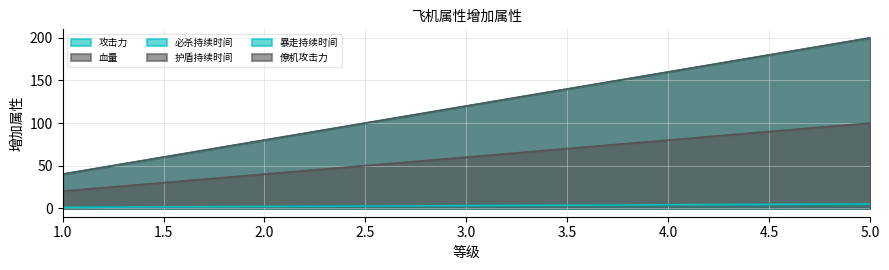

At which label does 血量 reach its peak?

5.0